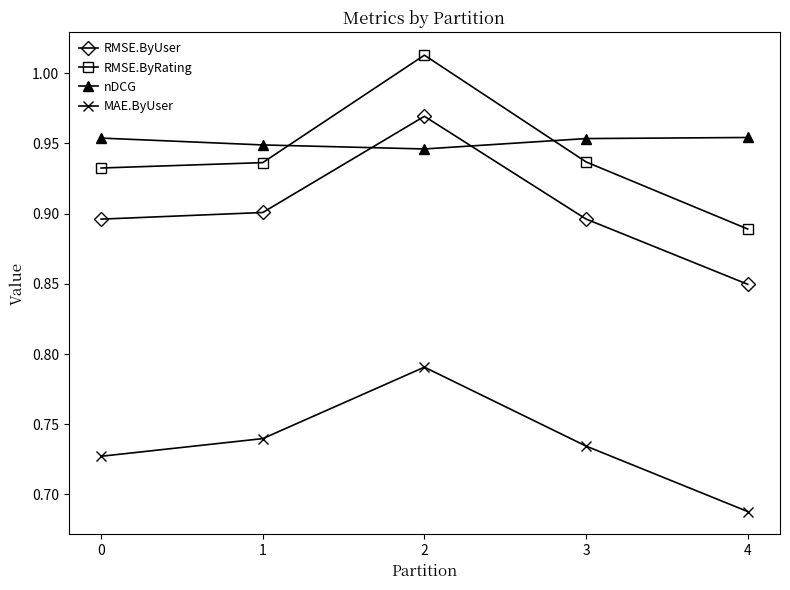

Does the chart have visible grid lines?

No